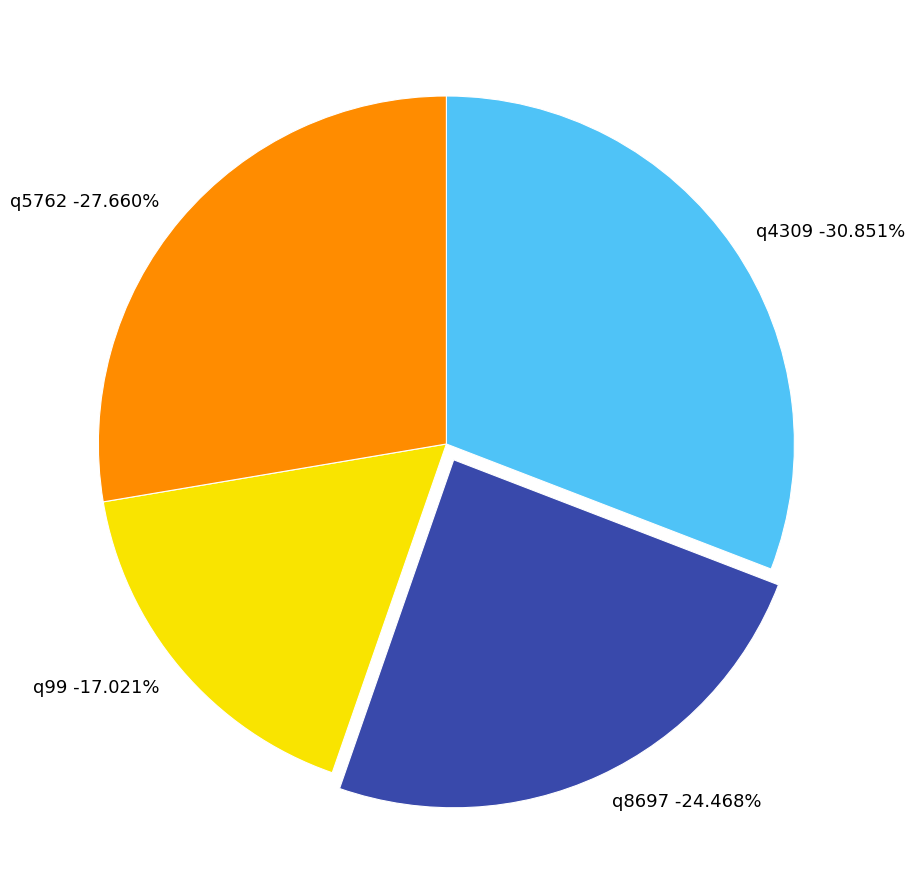

What percentage is the q99 slice, to the nearest percent?

17%